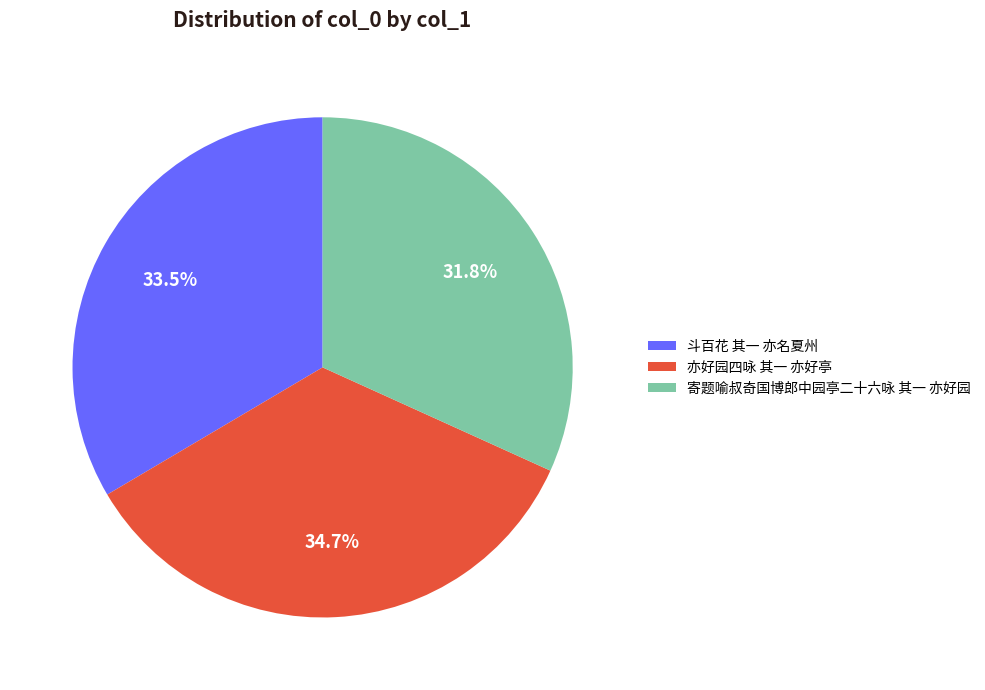

Approximately how many times larger is the value at 亦好园四咏 其一 亦好亭 compared to 寄题喻叔奇国博郎中园亭二十六咏 其一 亦好园?

1.1